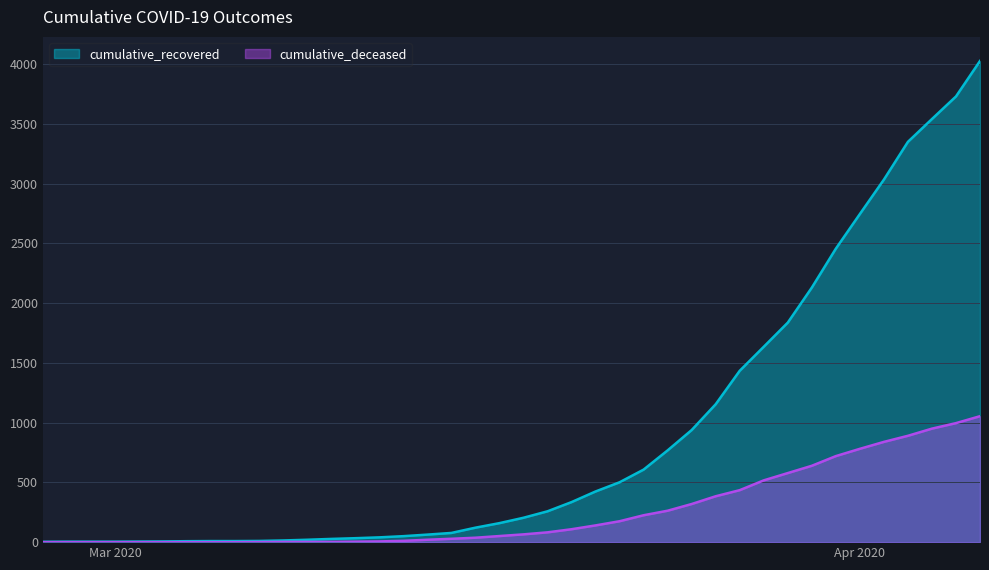

What is the highest value of the cumulative_deceased series?

1054